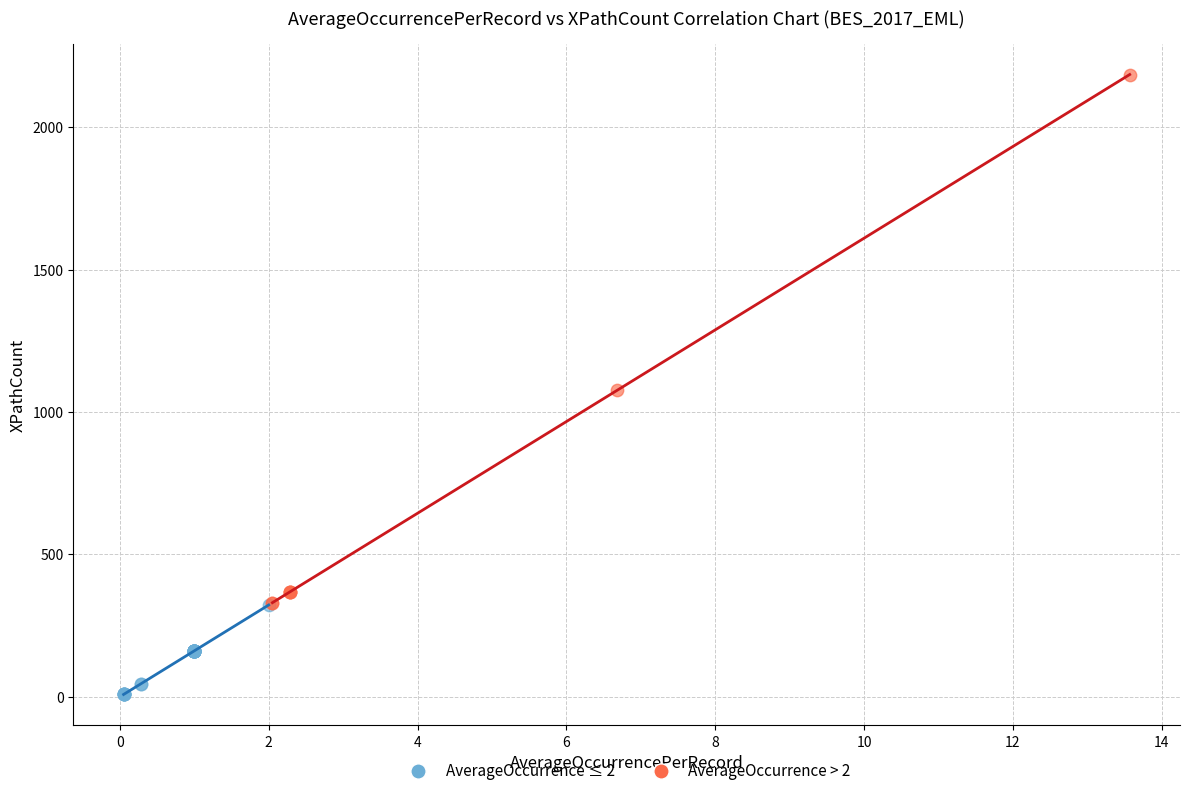

Which series has the largest Y range (max minus min)?

AverageOccurrence > 2